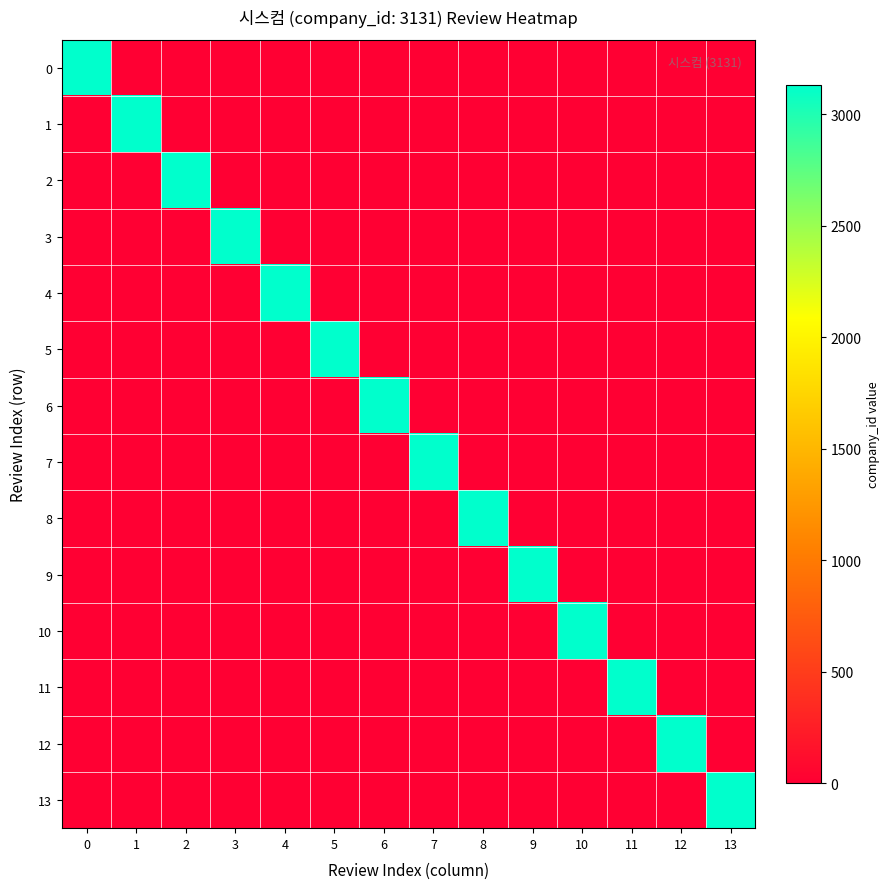

At how many categories does at least one series exceed 517?

14